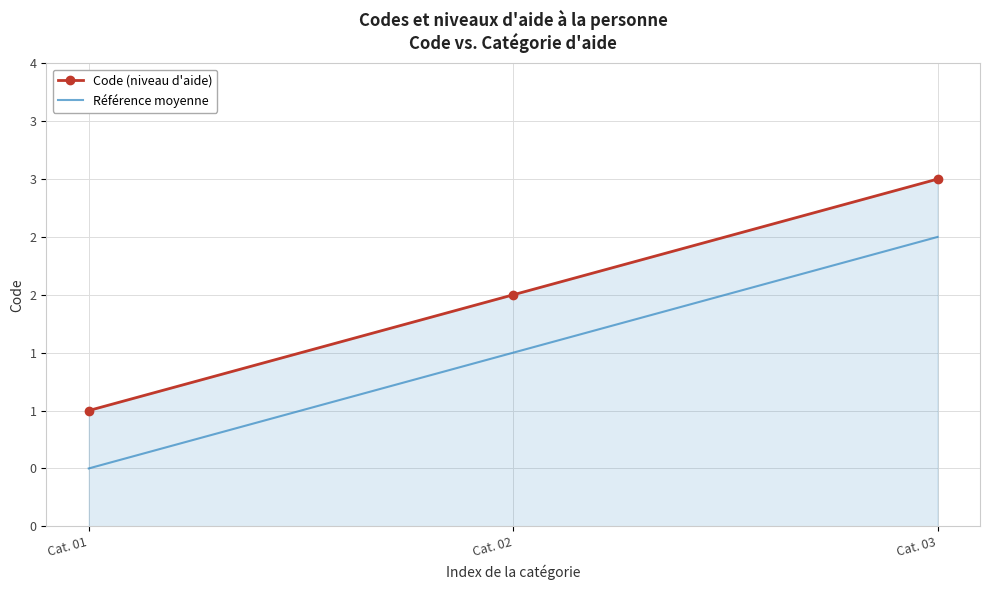

What are all the series names shown in the legend?

Code (niveau d'aide), Référence moyenne